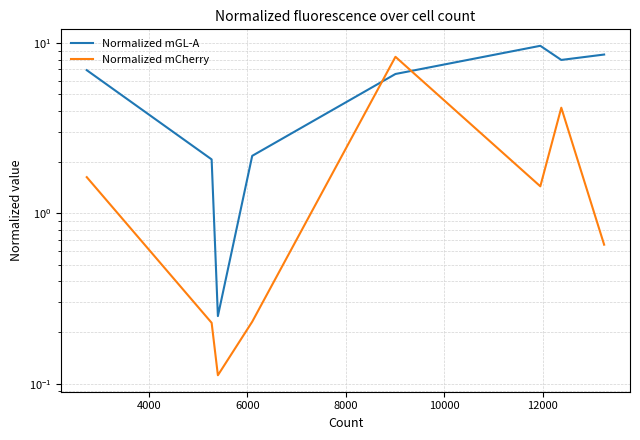

In Normalized mGL-A, how many points are higher than both neighbors (excluding endpoints)?

1